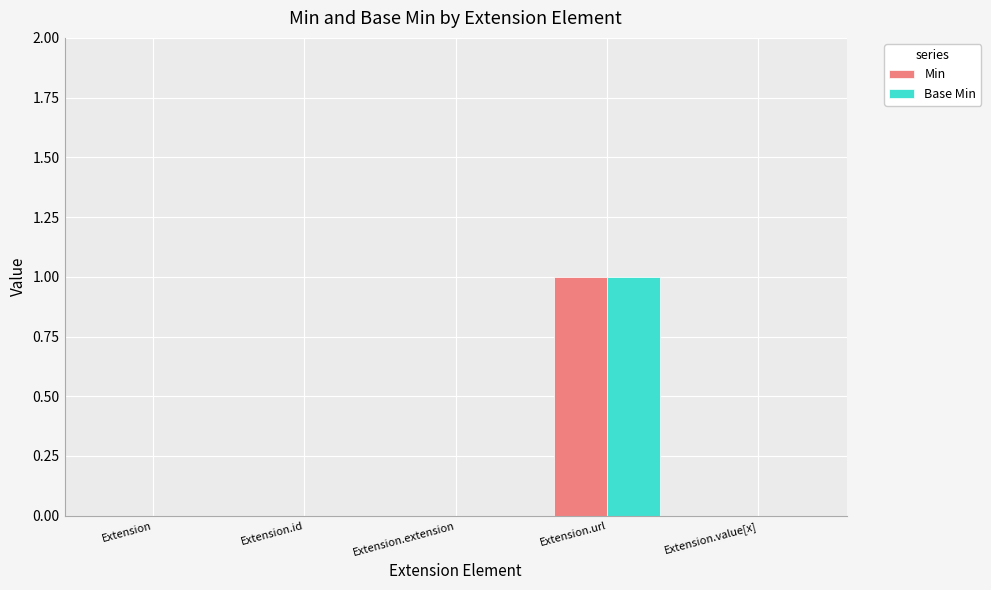

How many groups of bars are there?

5